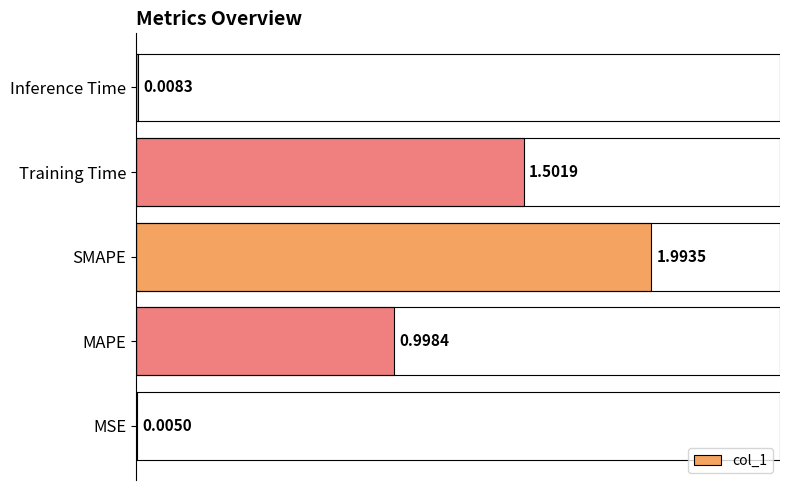

What is the sum of all values?

4.5